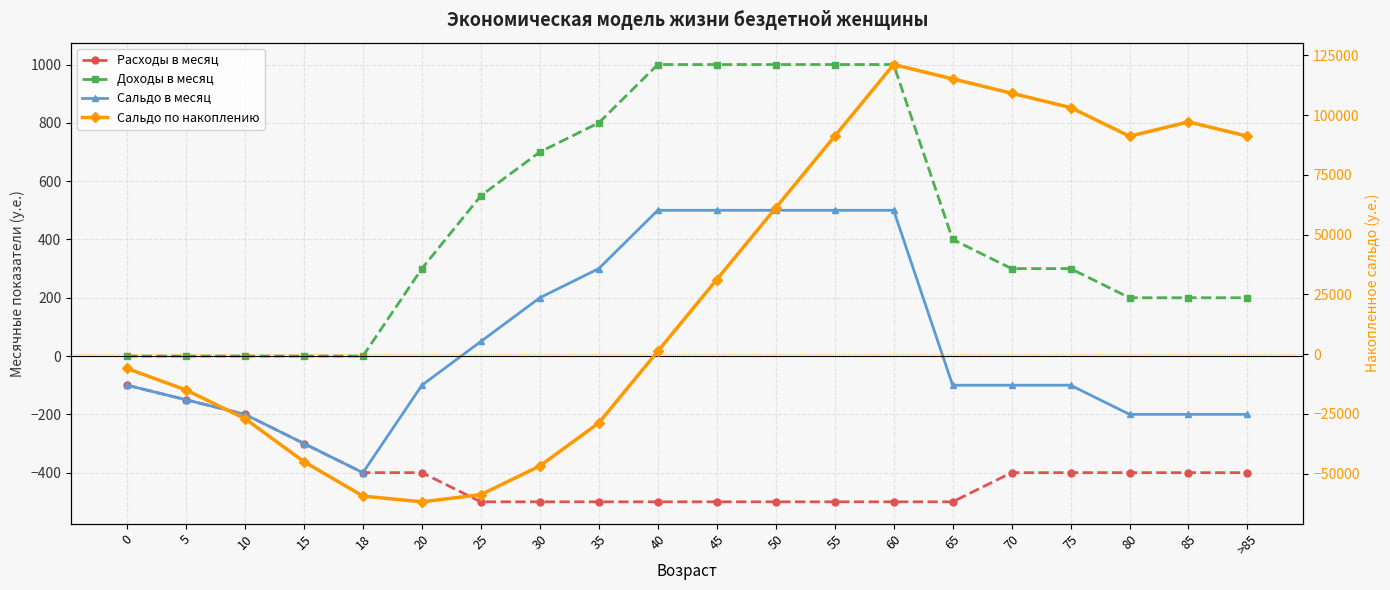

Which series has the largest range (max minus min)?

Сальдо по накоплению